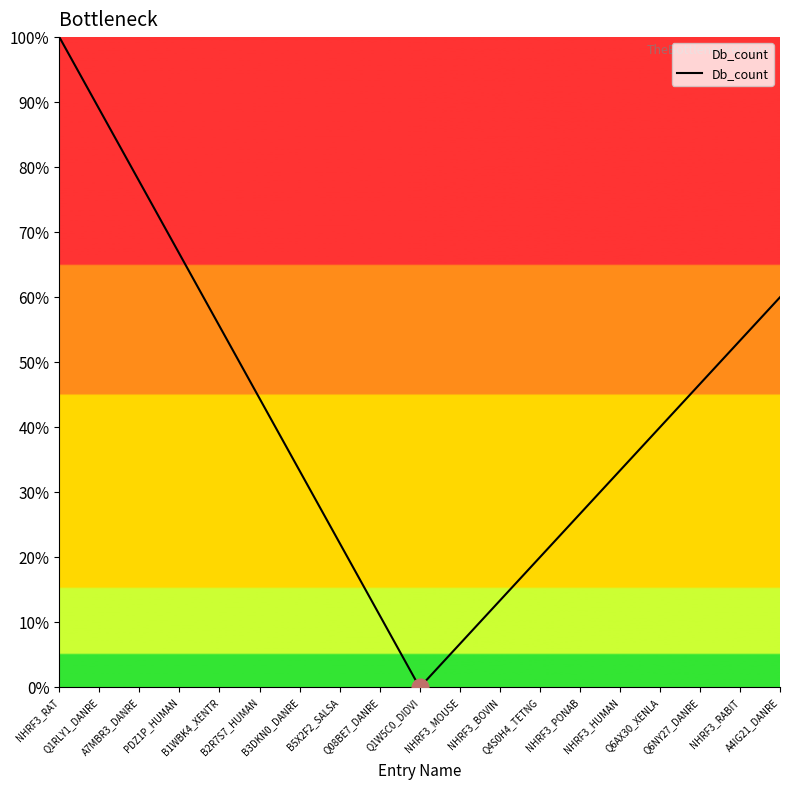

Approximately how many times larger is the value at Q6AX30_XENLA compared to NHRF3_RAT?

0.4